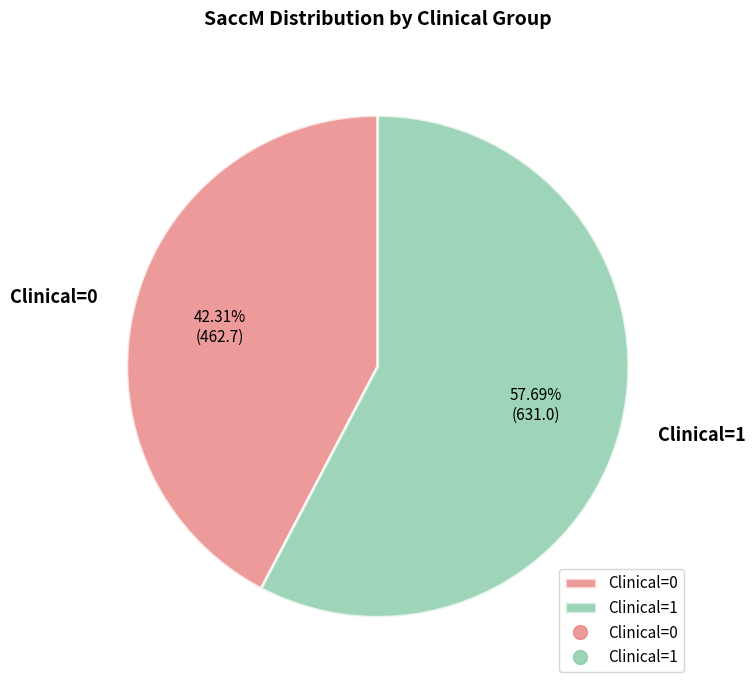

Between Clinical=0 and Clinical=1, which is larger?

Clinical=1